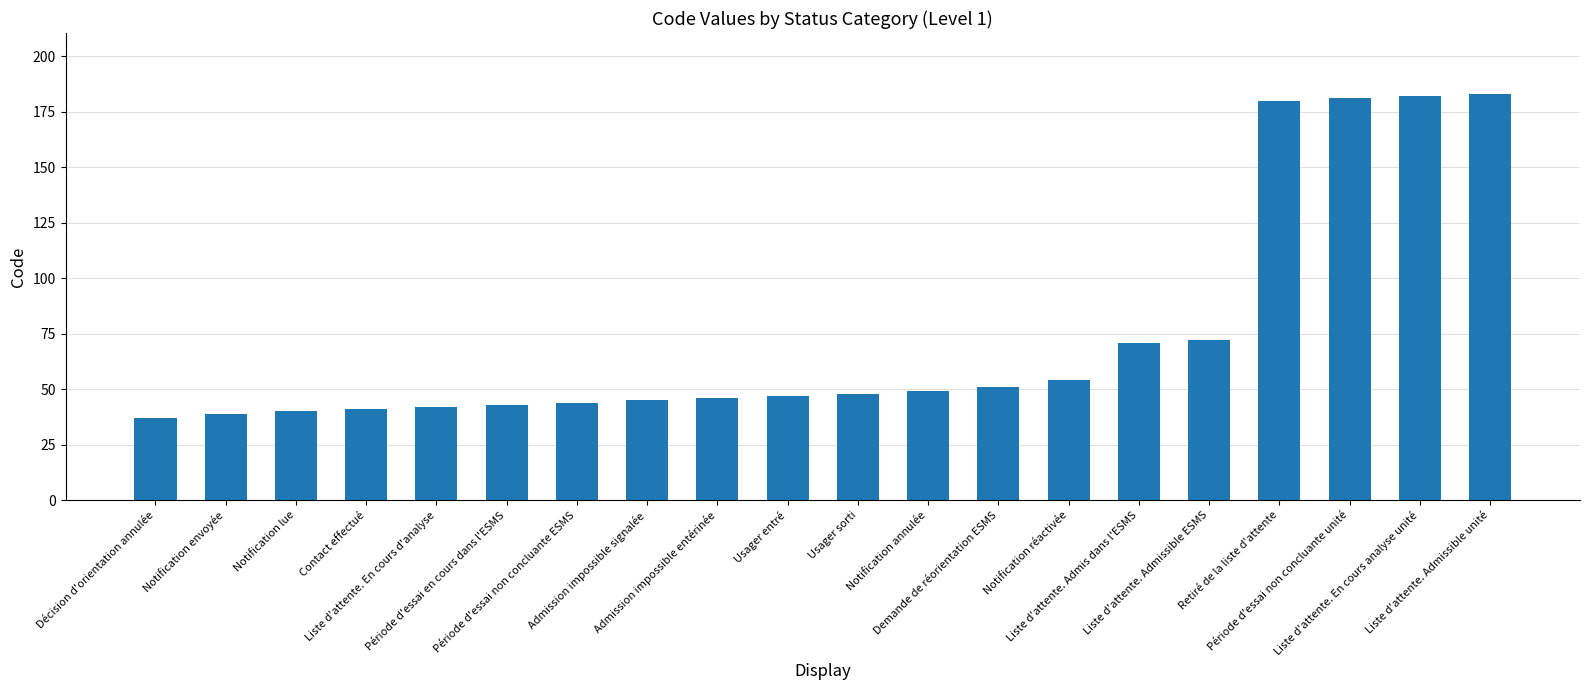

What is the difference between the maximum and minimum values?

146